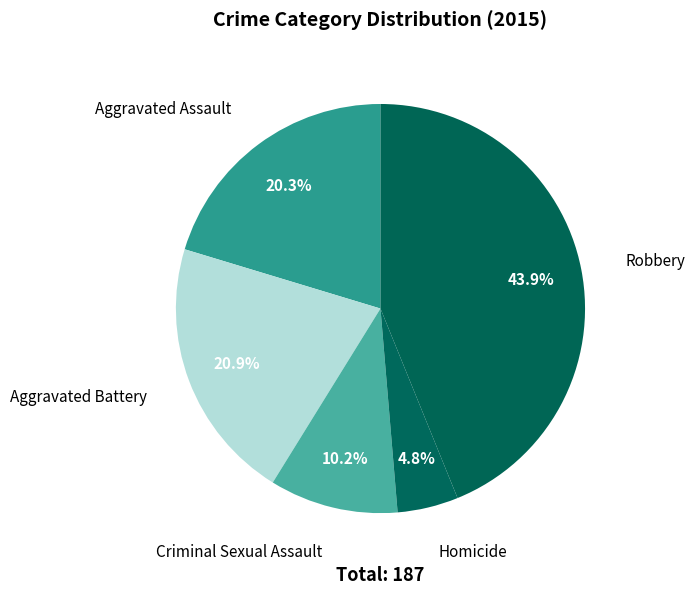

To the nearest percent, what is the average slice percentage?

20%